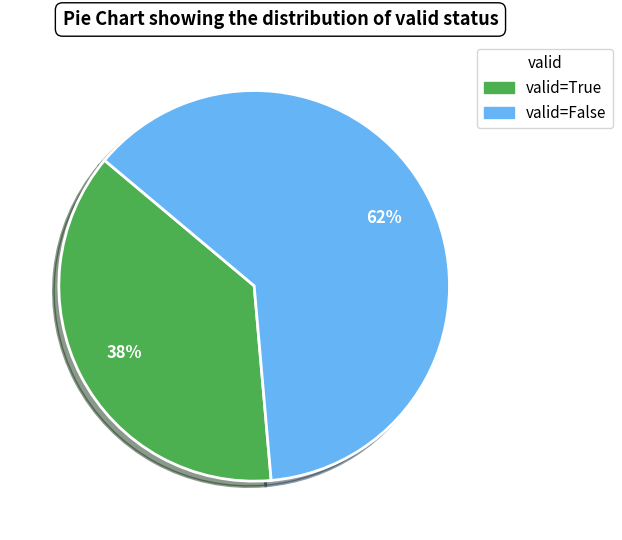

Count the number of slices in the pie.

2